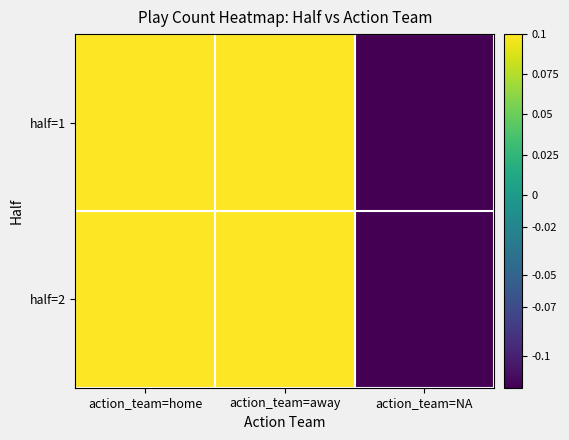

Rank the series by their maximum value, from lowest to highest.

half=2, half=1